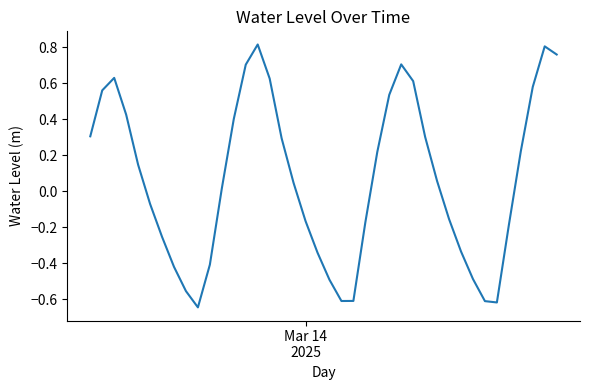

How many lines are shown in the chart?

1